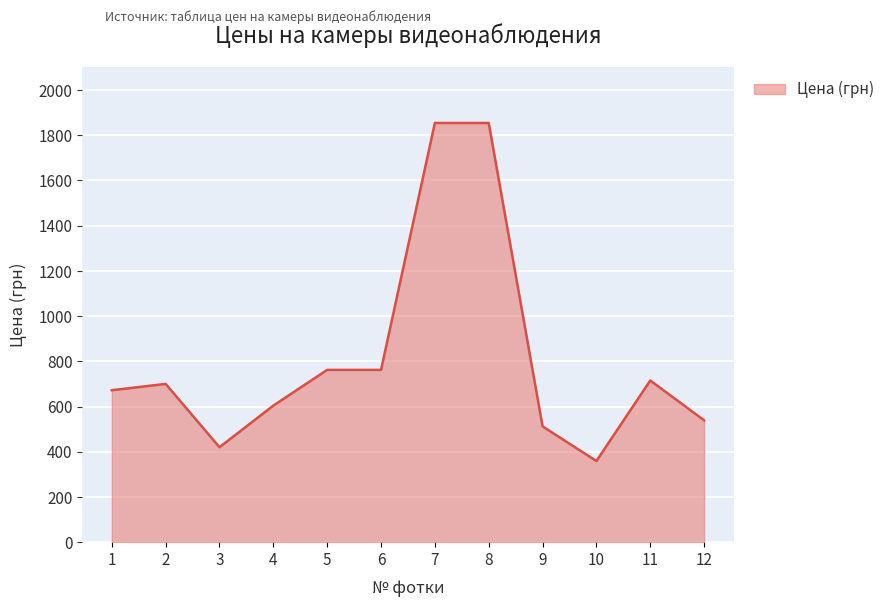

What is the change in value from 6 to 7?

+1092